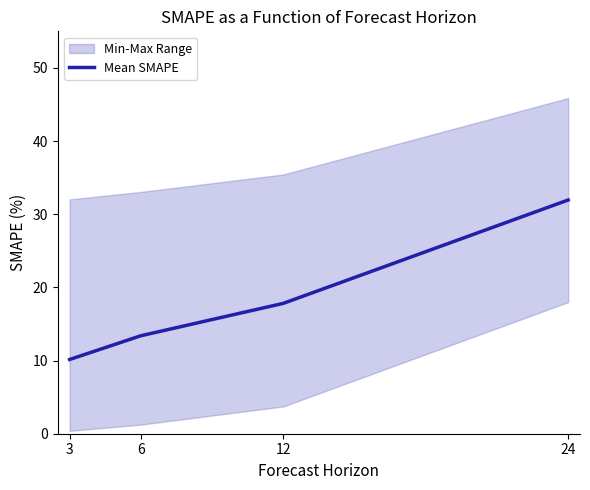

True or false: the data shows 11.6 at 12.

False